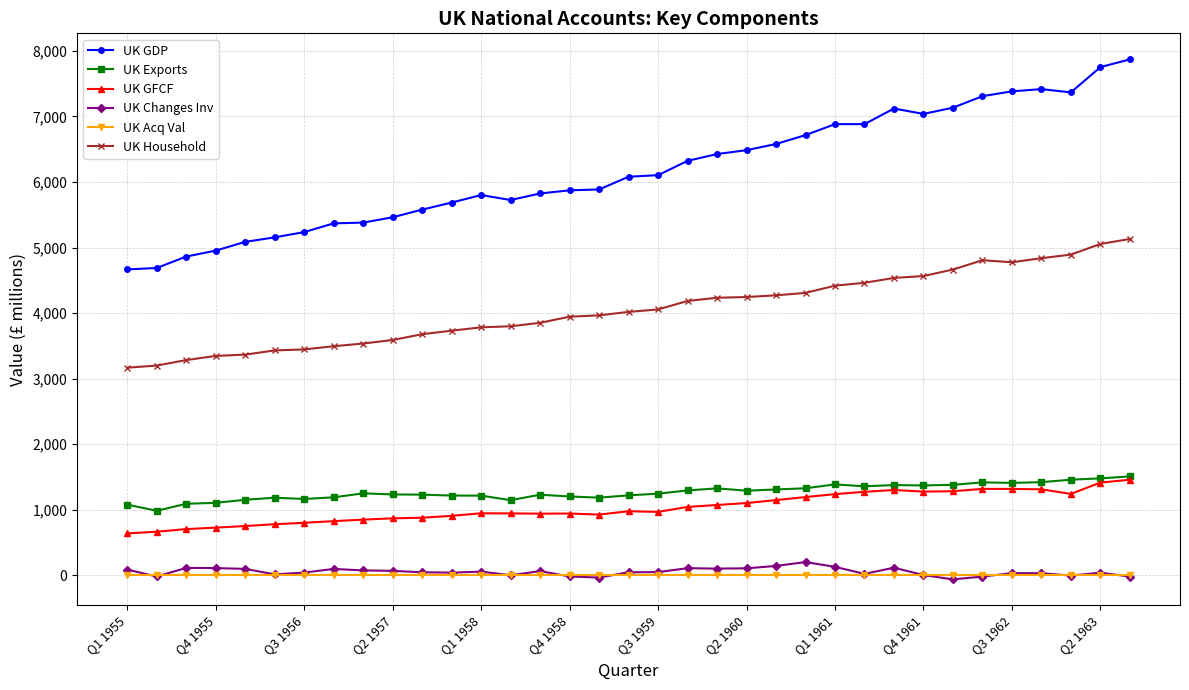

True or false: UK Exports and UK Acq Val cross at least once.

False